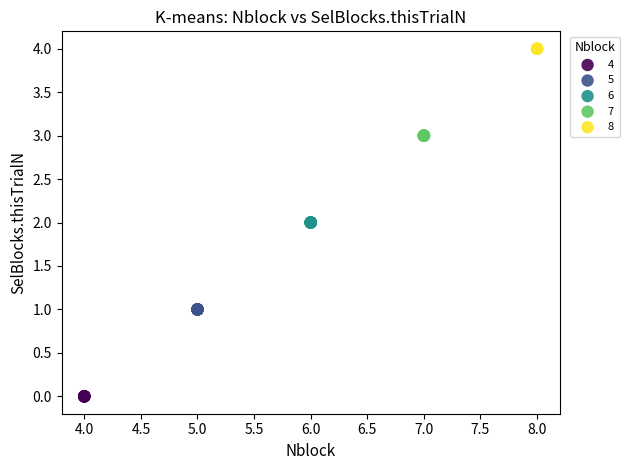

Which series contains the lowest Y value?

4